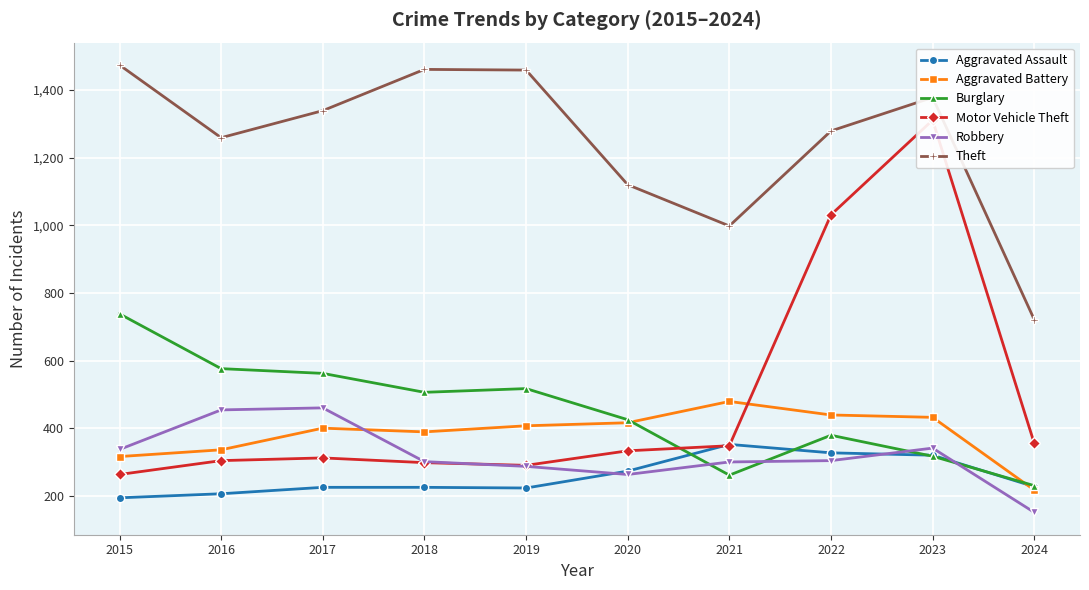

True or false: Theft and Robbery intersect in this chart.

False